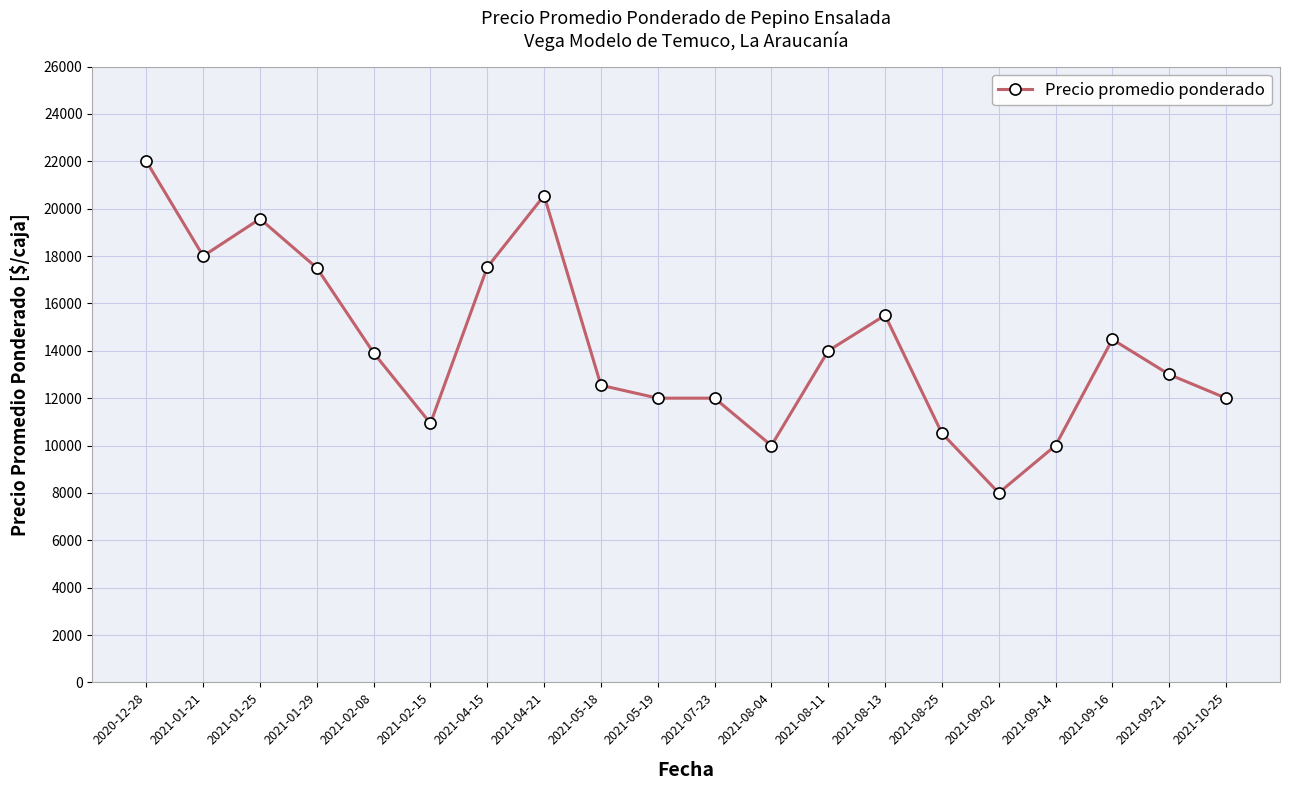

At which label does the data first exceed 13909?

2020-12-28